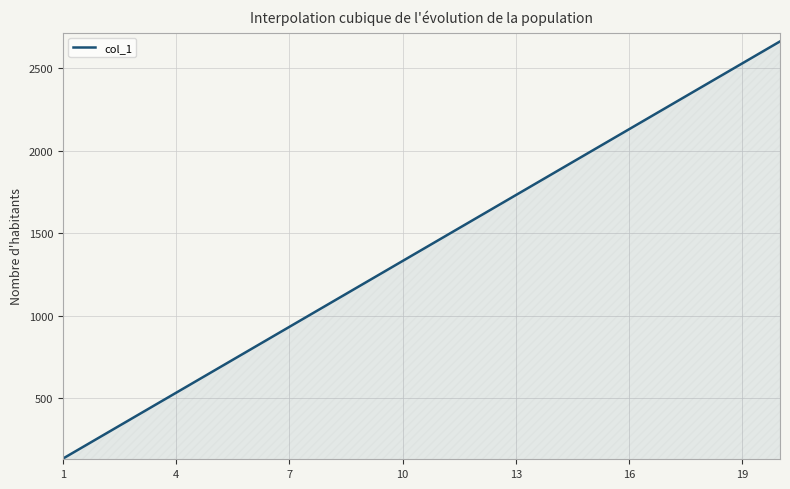

What is the difference between the maximum and minimum values?

2527